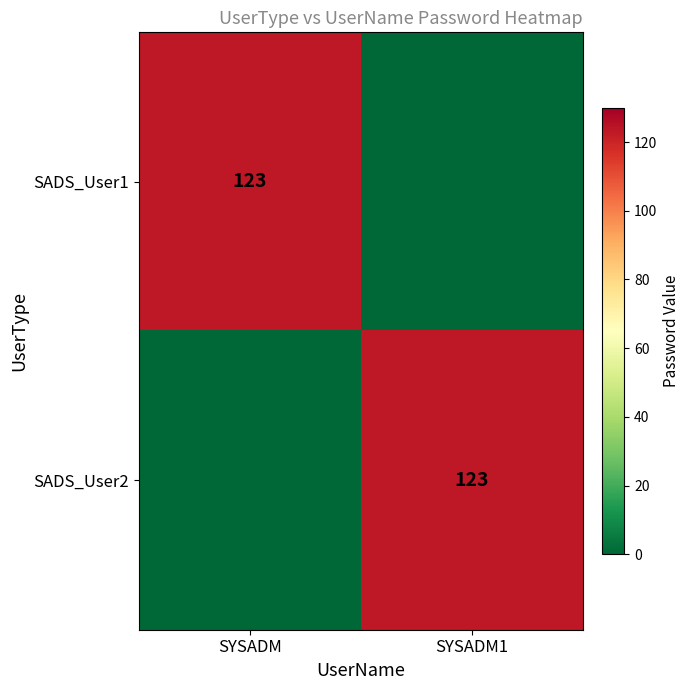

The SADS_User1 series shows 123 at SYSADM. True or false?

True